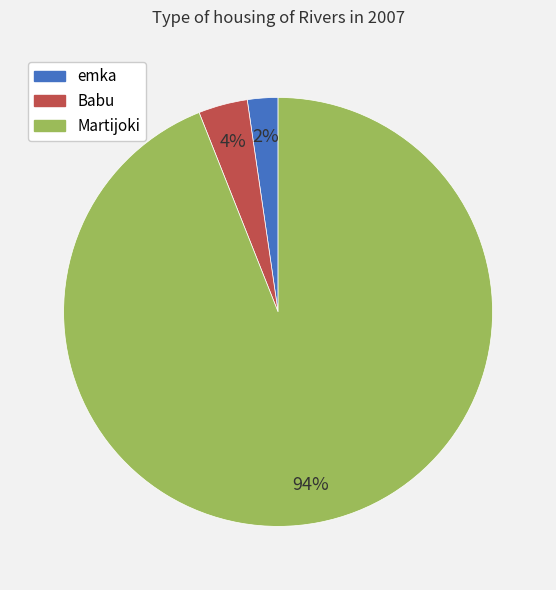

Which slice is the largest?

Martijoki